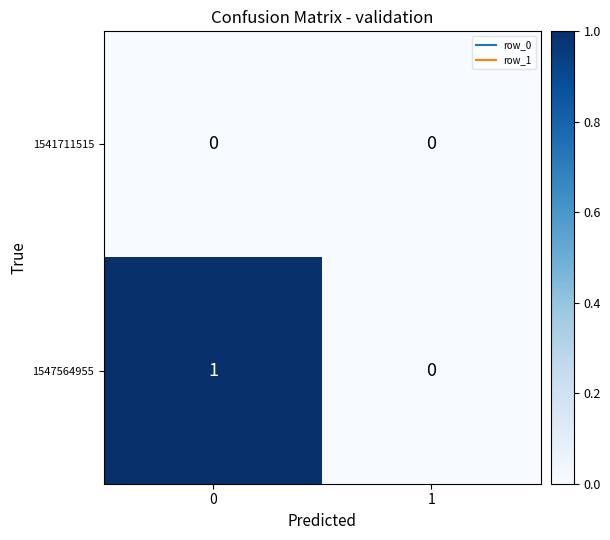

Reading left to right, list all the values displayed in this chart.

1541711515: 0=0	1=0
1547564955: 0=1	1=0